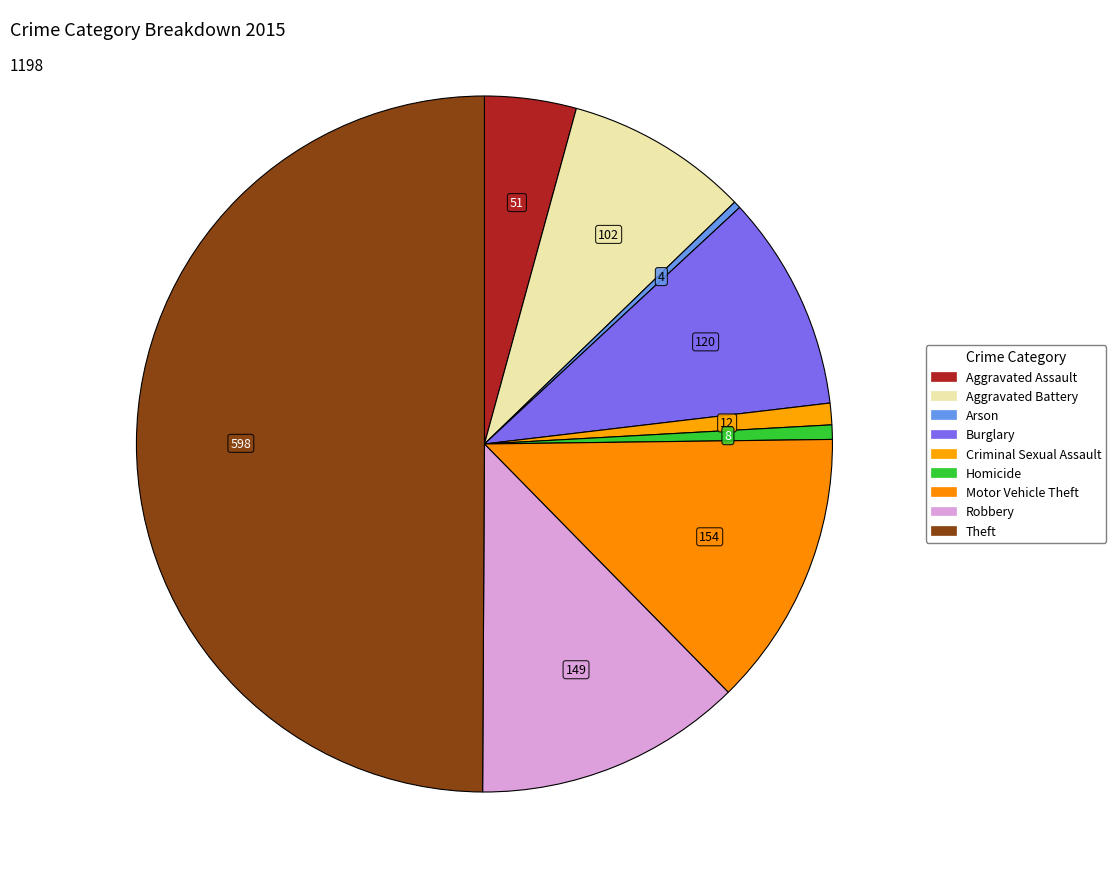

How many slices are in this pie chart?

9